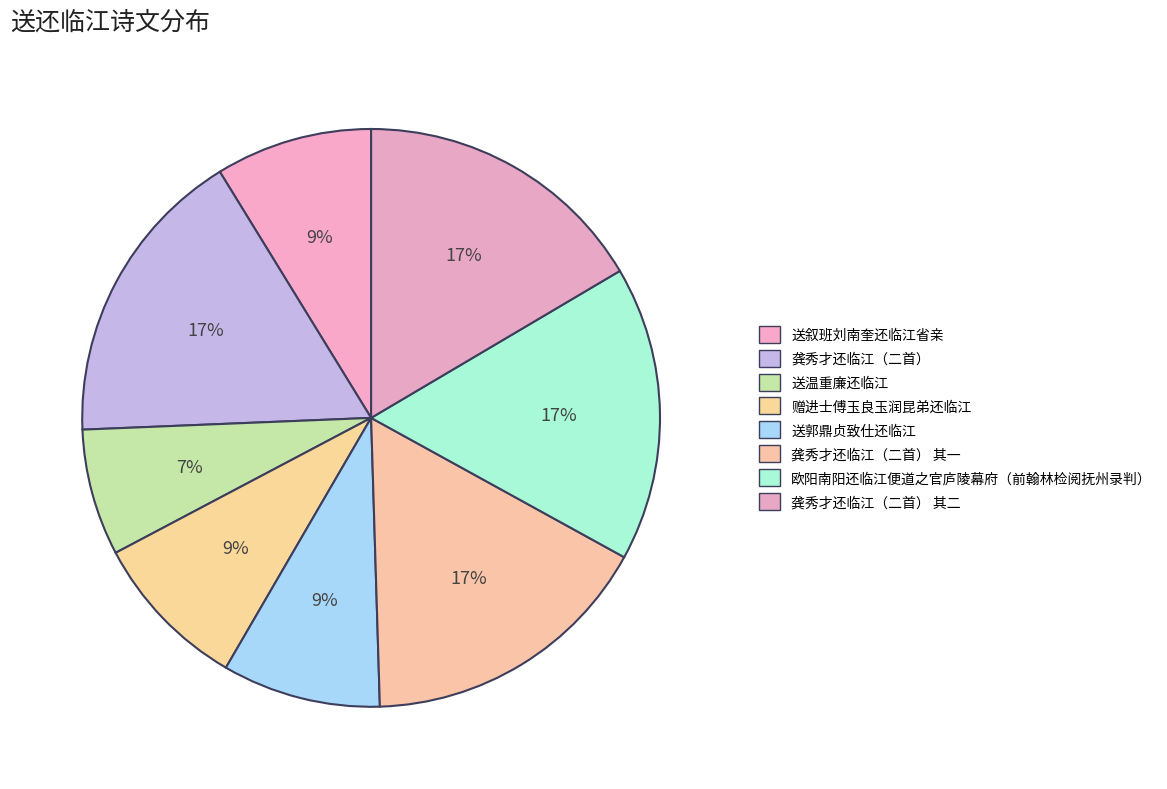

What is the smallest slice in the pie chart?

送温重廉还临江